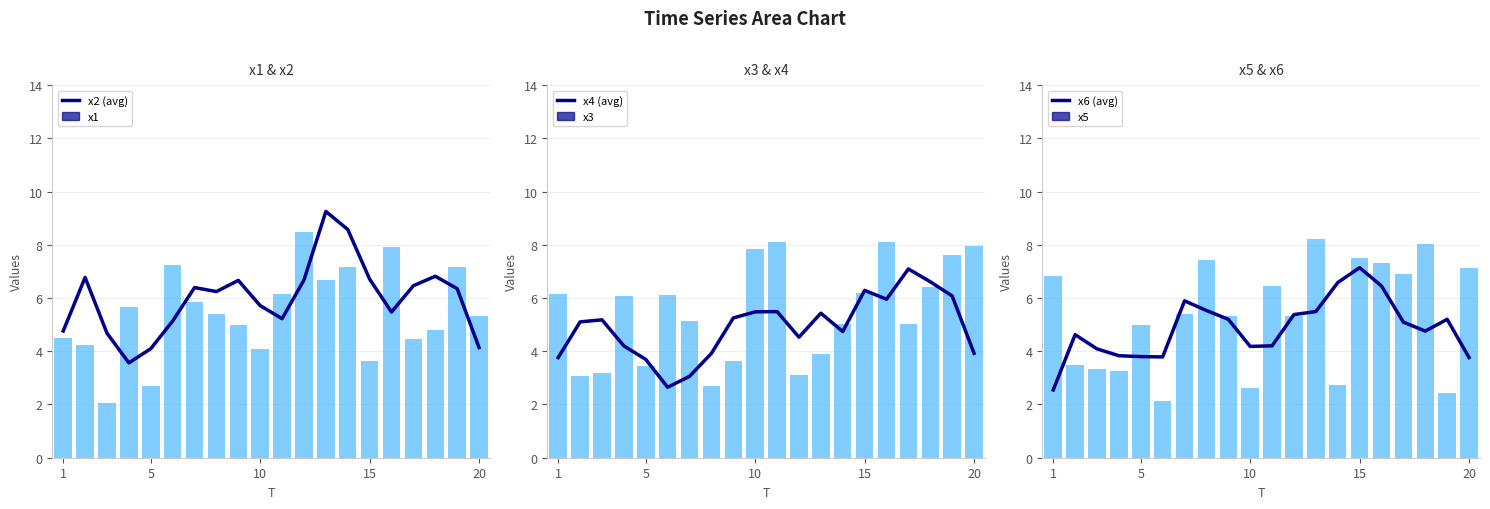

At which label does x6 (avg) reach its minimum?

1